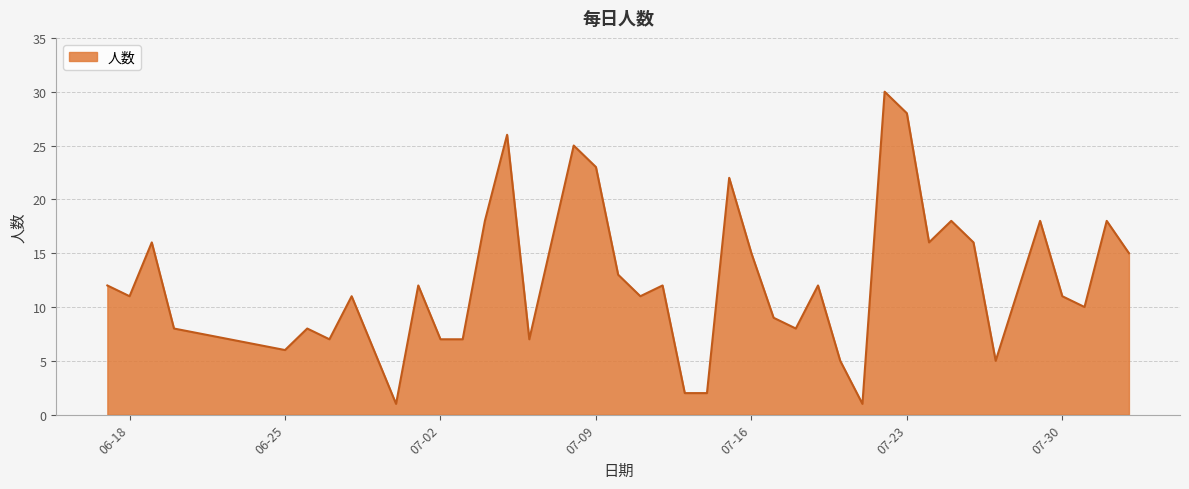

What is the greatest value displayed?

30